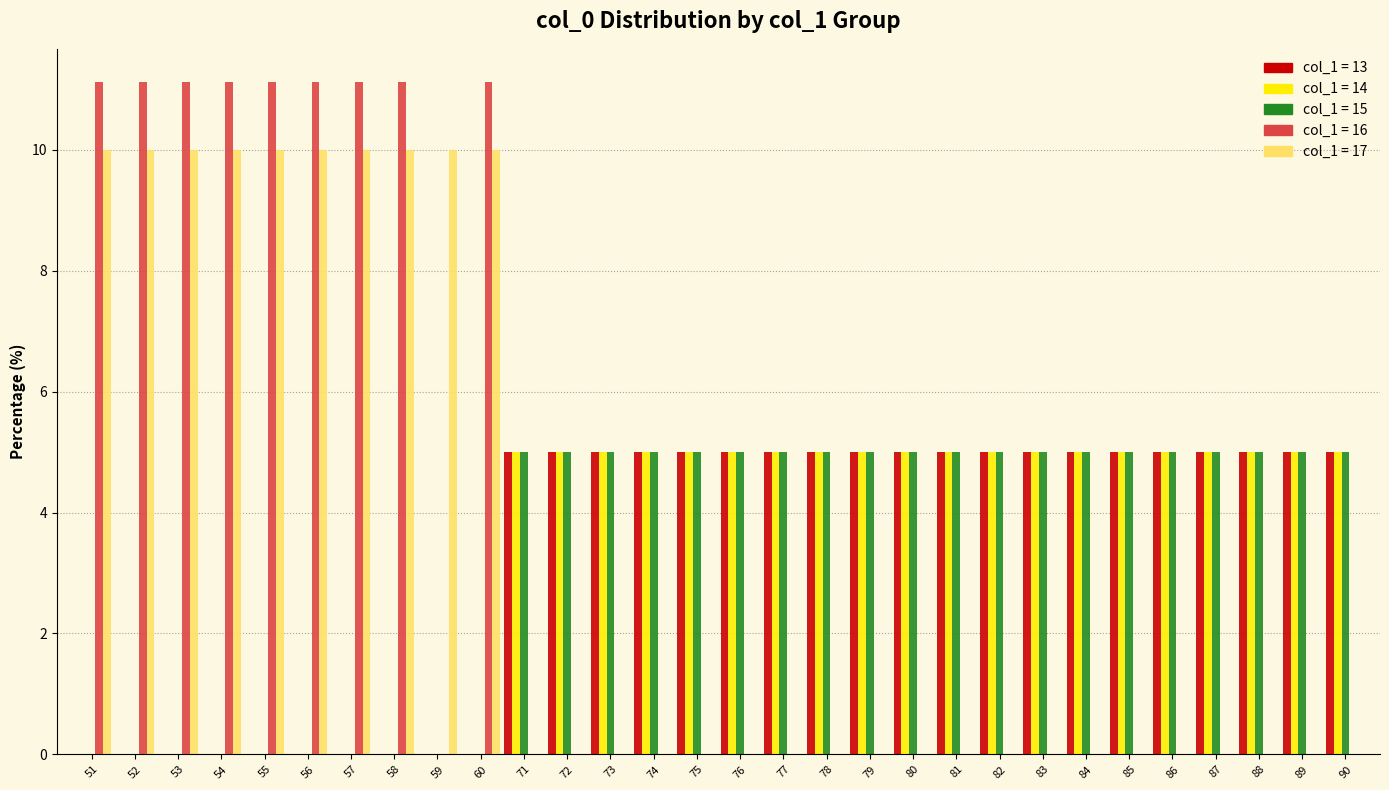

What is the spread (max minus min) of values at 71?

5.0